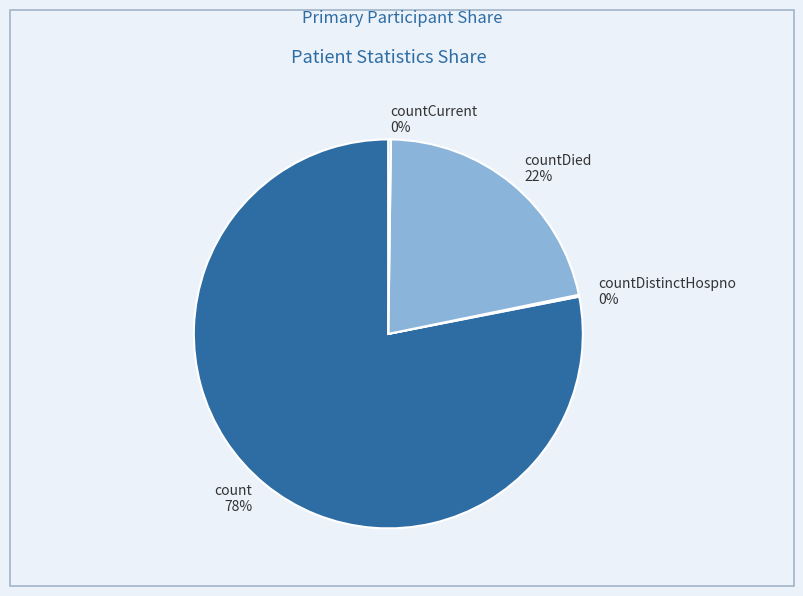

Is it true that countDied is 27% of the pie?

False